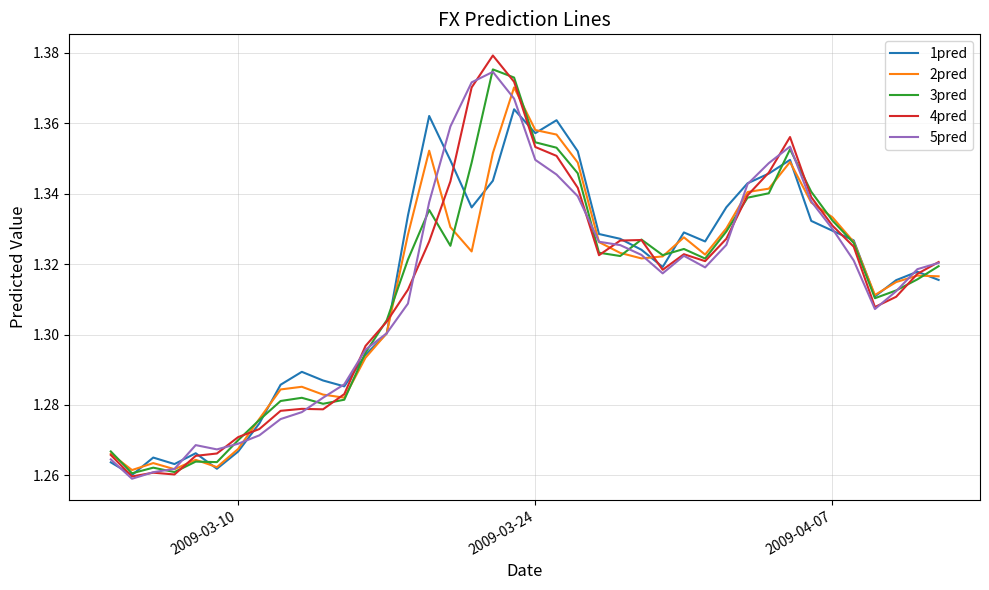

Which series has the widest spread of values?

4pred